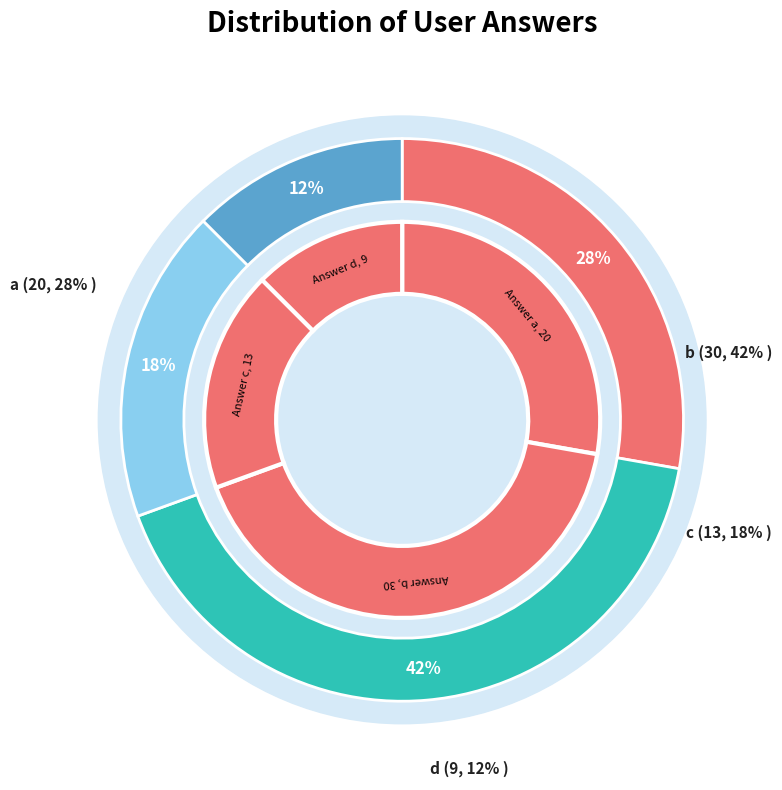

What percentage do a and c together represent?

45.8%